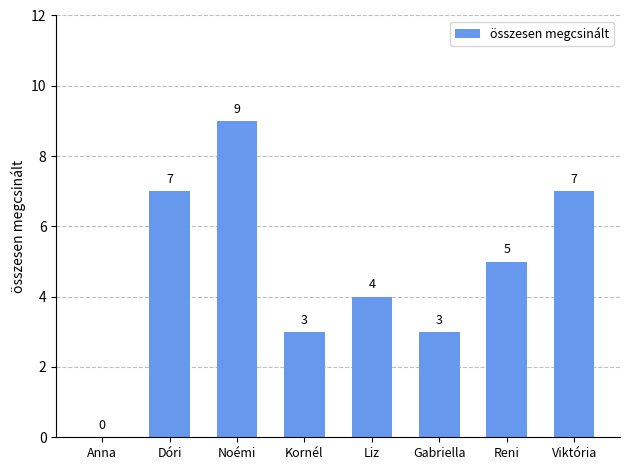

Are the bars horizontal?

No